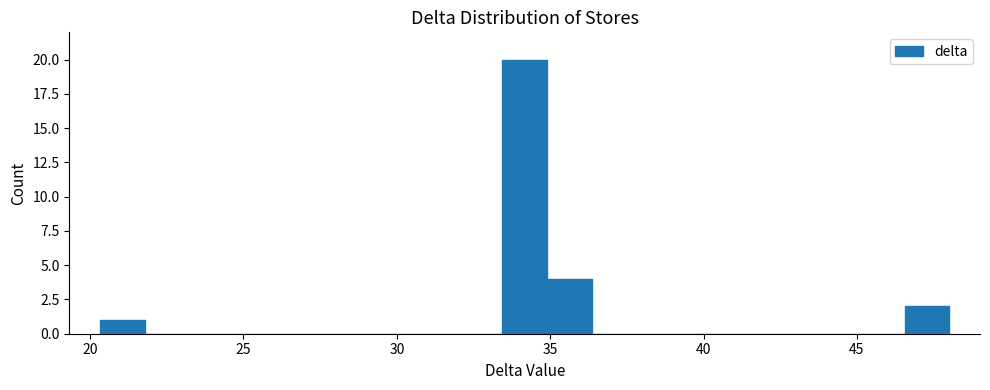

Around what value on the x-axis is the tallest bar? Give the approximate position of its centre, as read against the axis.

34.0